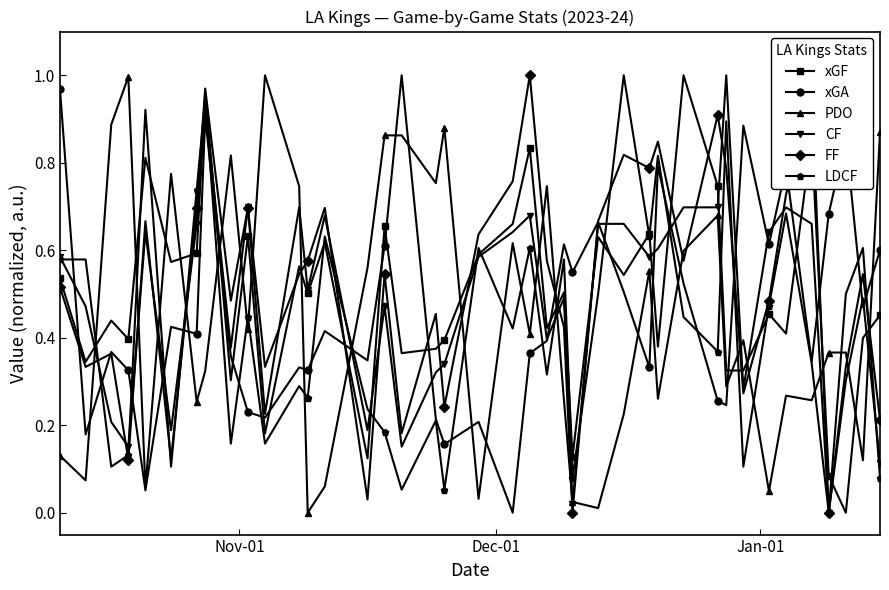

Is this an area chart (filled region under the line)?

No